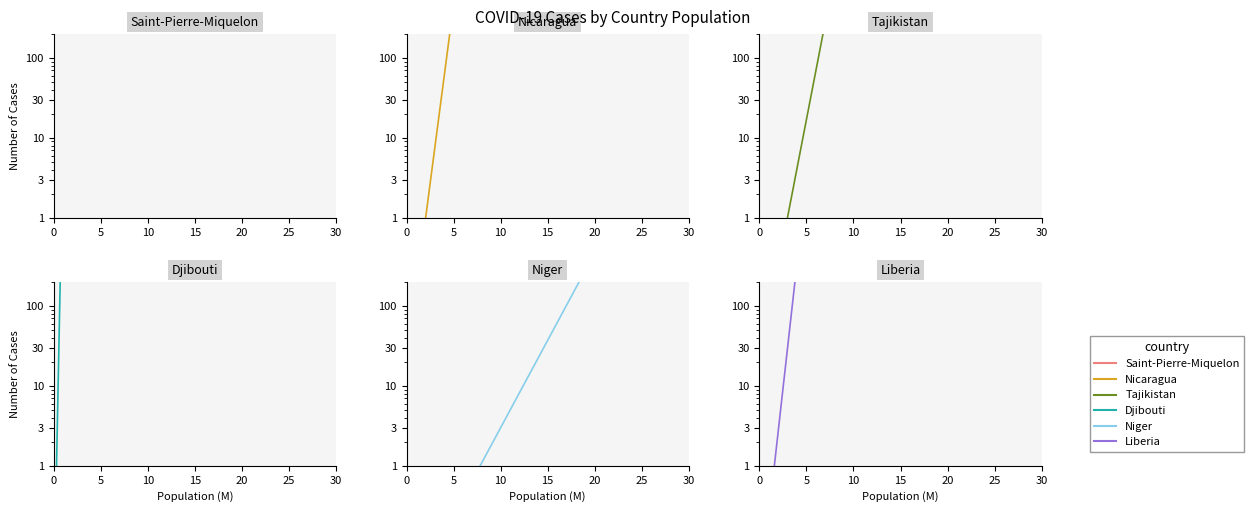

True or false: Liberia and Djibouti intersect in this chart.

False